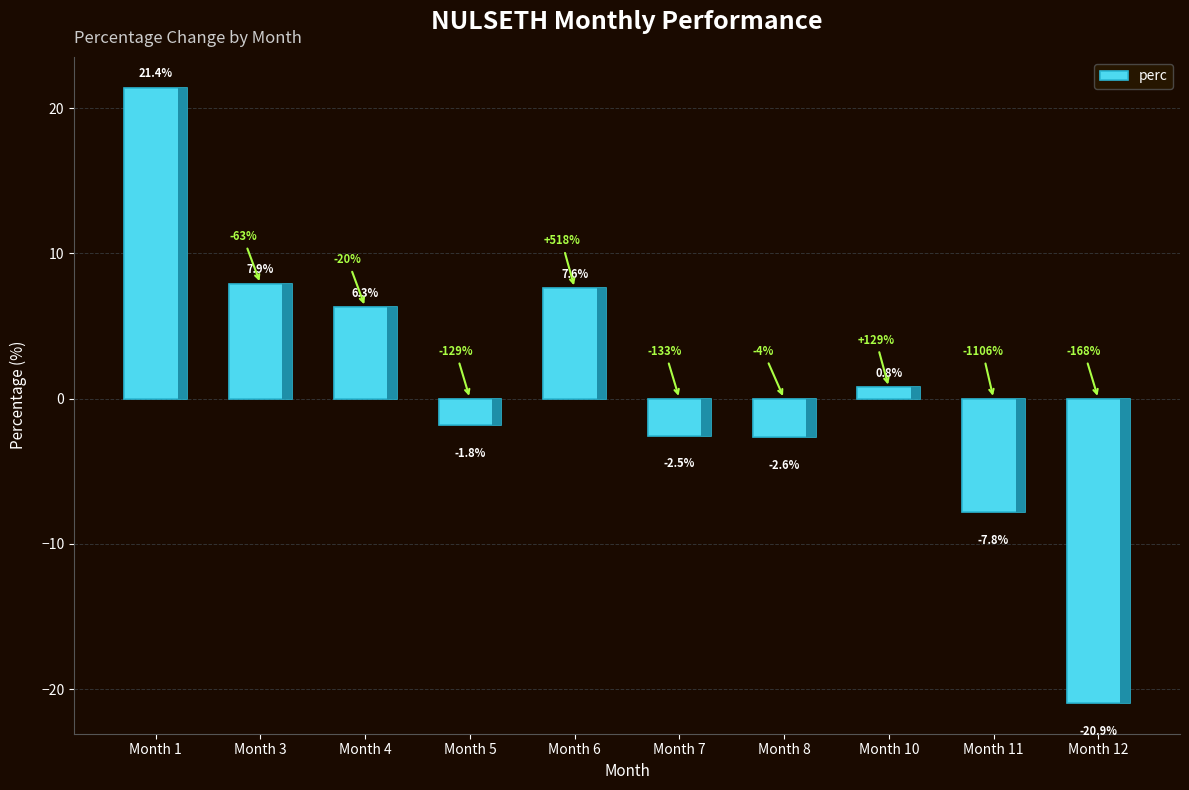

What is the average value?

0.8